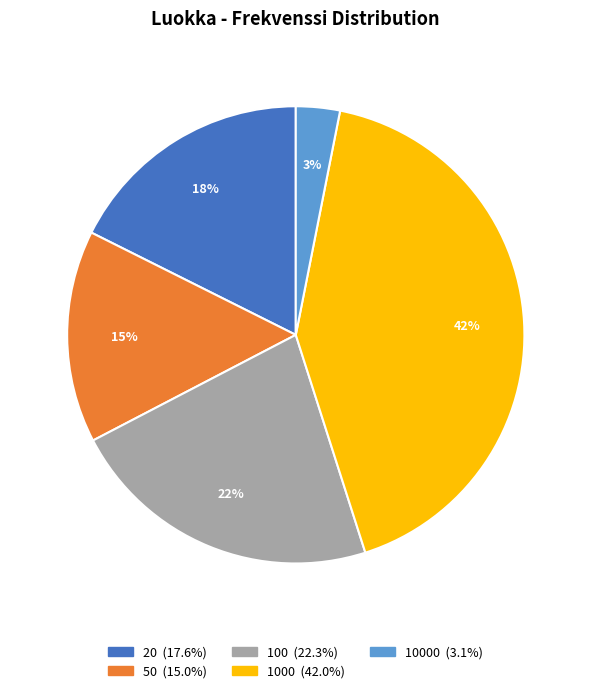

Is there any slice that represents more than half of the pie?

No